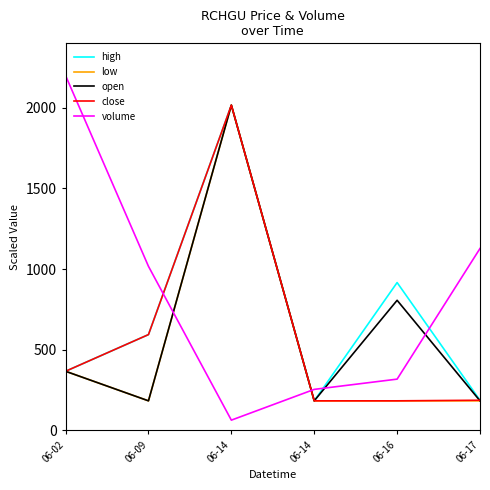

Reading left to right, transcribe all the data shown in this chart.

high: 366.7	594.0	2016.7	183.3	916.7	187.0
low: 366.7	183.3	2016.7	183.3	183.3	183.3
open: 366.7	183.3	2016.7	183.3	806.7	183.3
close: 366.7	594.0	2016.7	183.3	183.3	187.0
volume: 2200.0	1017.3	63.6	254.3	317.9	1128.0